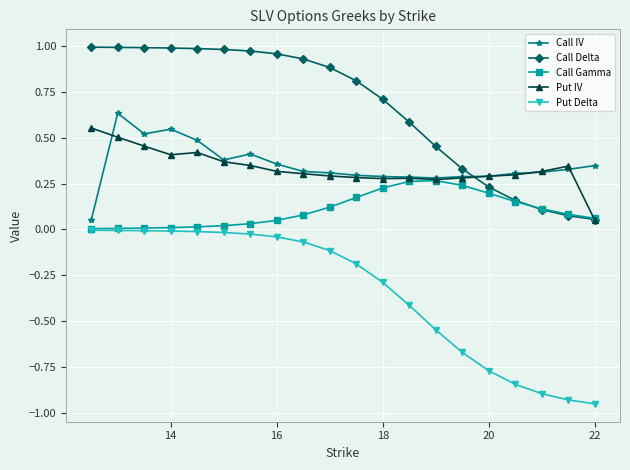

True or false: Put IV and Put Delta cross at least once.

False